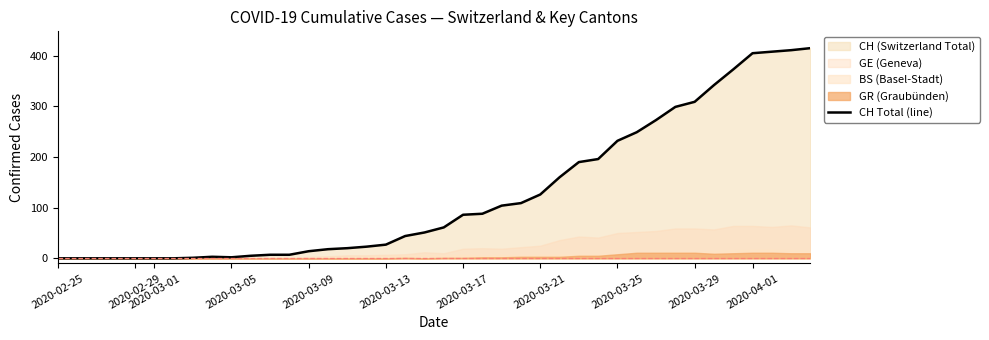

How many values are below 61?

20